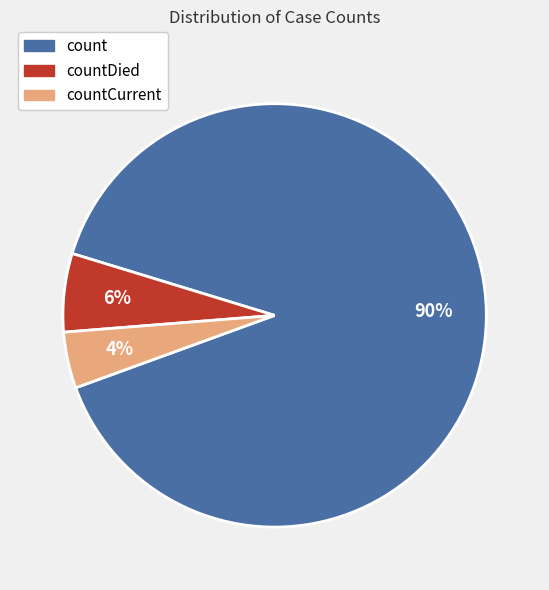

To the nearest percent, what is the average slice percentage?

33%